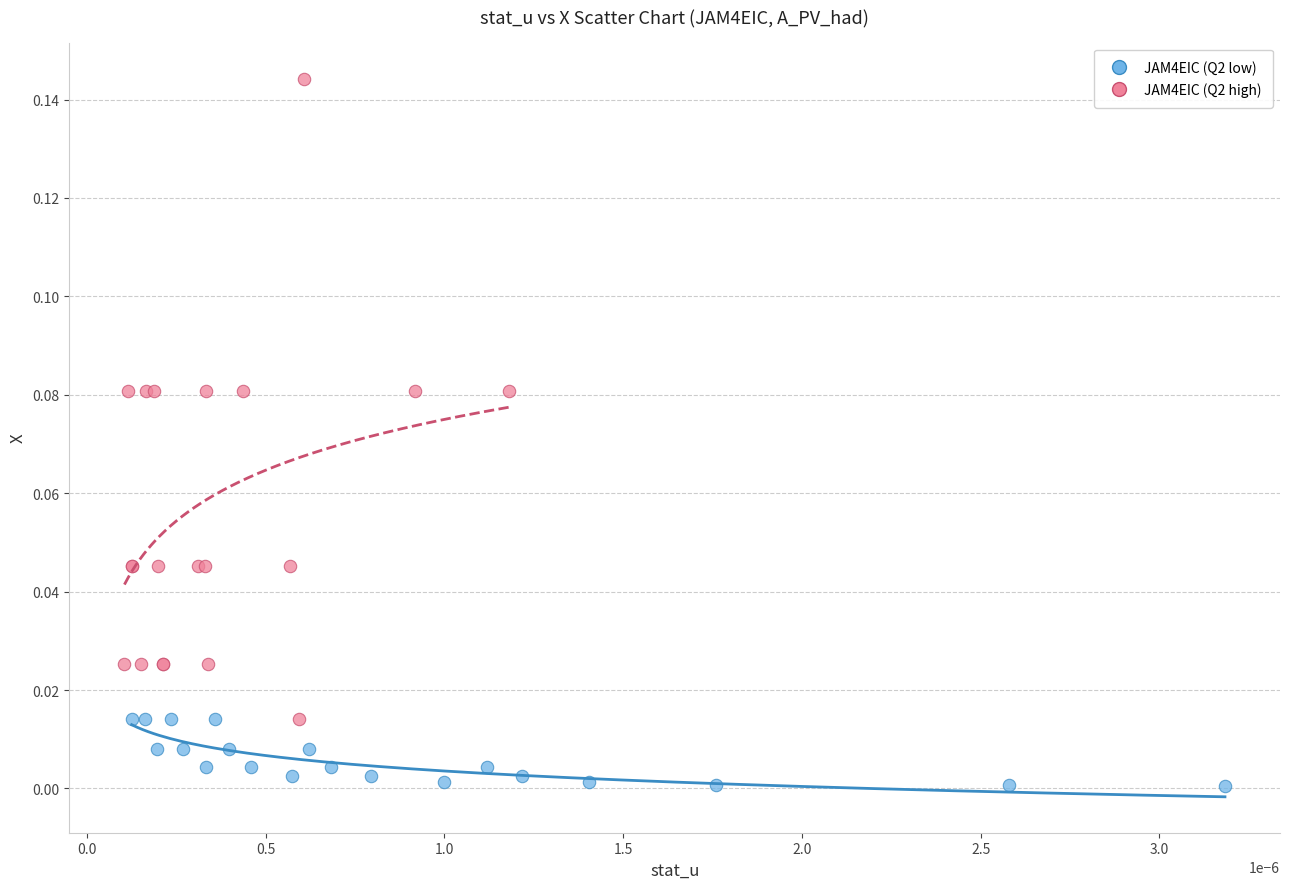

What are all the series names shown in the legend?

JAM4EIC (Q2 low), JAM4EIC (Q2 high)